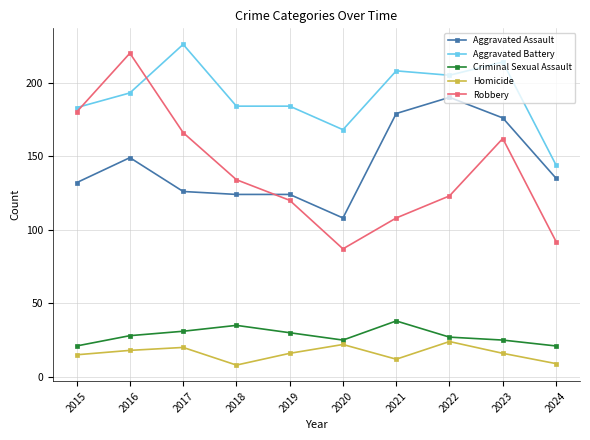

What is the value of the Aggravated Battery point at the 3rd from the left?

226